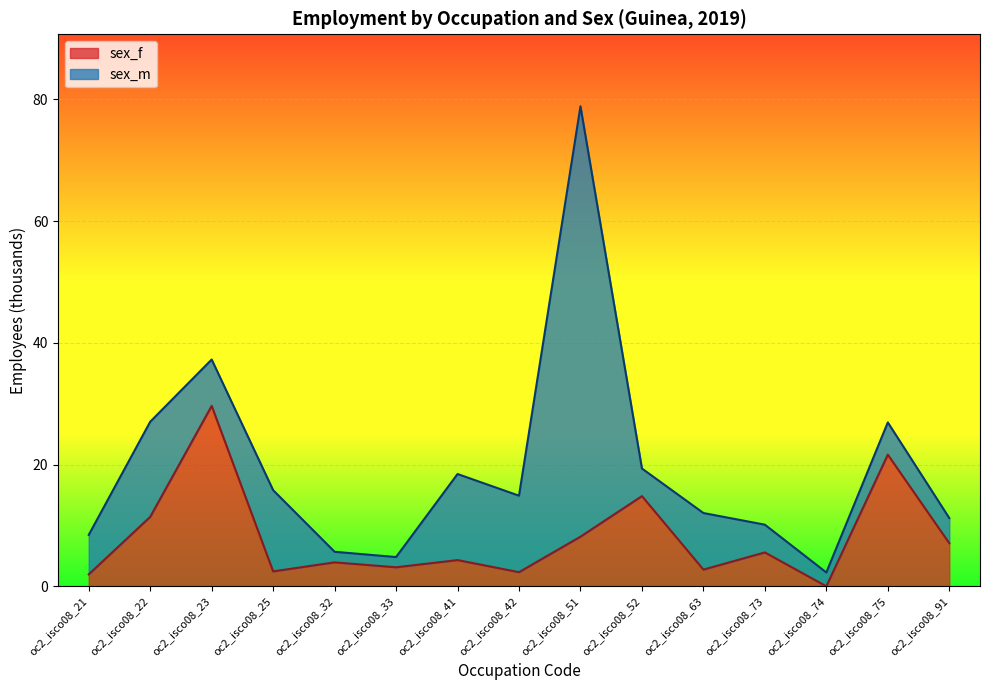

Rank the categories by value from highest to lowest.

oc2_isco08_23, oc2_isco08_75, oc2_isco08_52, oc2_isco08_22, oc2_isco08_51, oc2_isco08_91, oc2_isco08_73, oc2_isco08_41, oc2_isco08_32, oc2_isco08_33, oc2_isco08_63, oc2_isco08_25, oc2_isco08_42, oc2_isco08_21, oc2_isco08_74